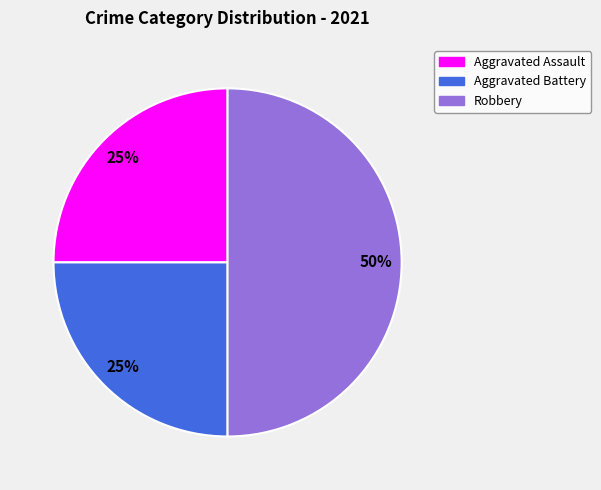

Do Robbery and Aggravated Assault together represent more than half of the pie?

Yes